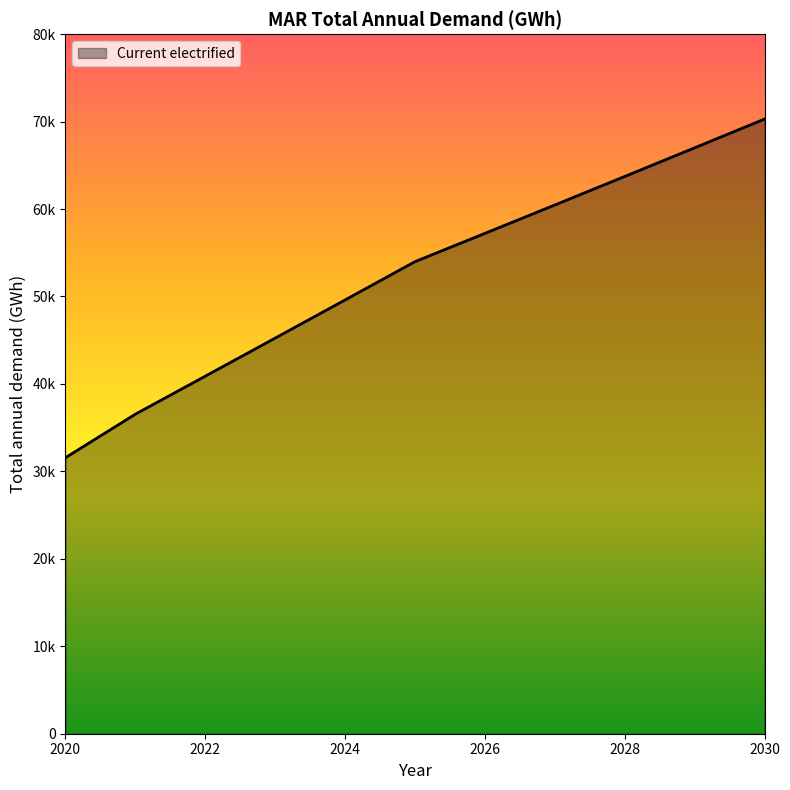

What is the smallest value displayed?

31560.6